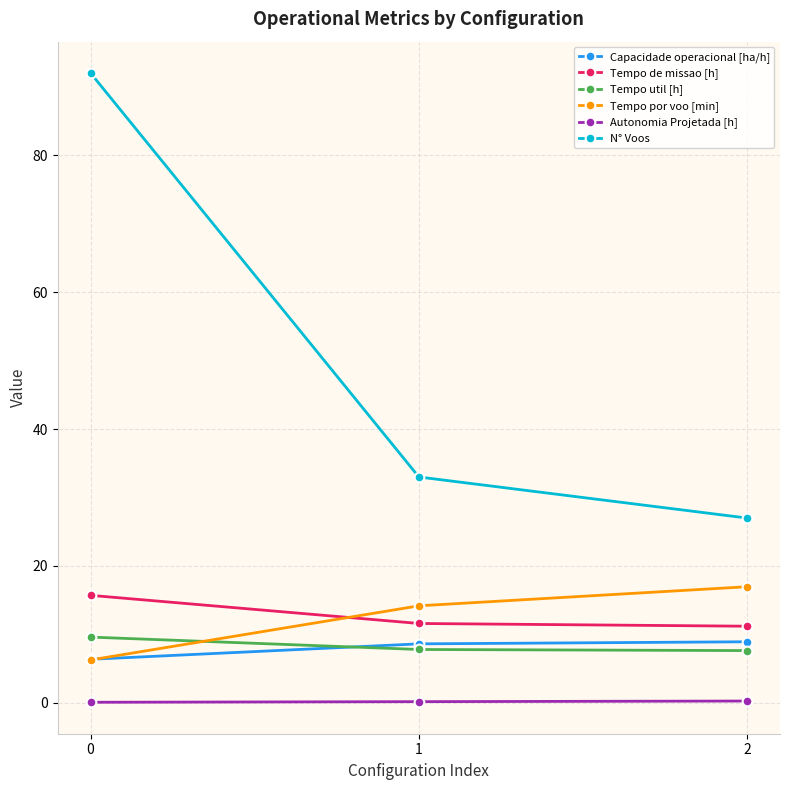

Is the value of Tempo de missao [h] at 1 greater than the value of Tempo por voo [min] at 0?

Yes